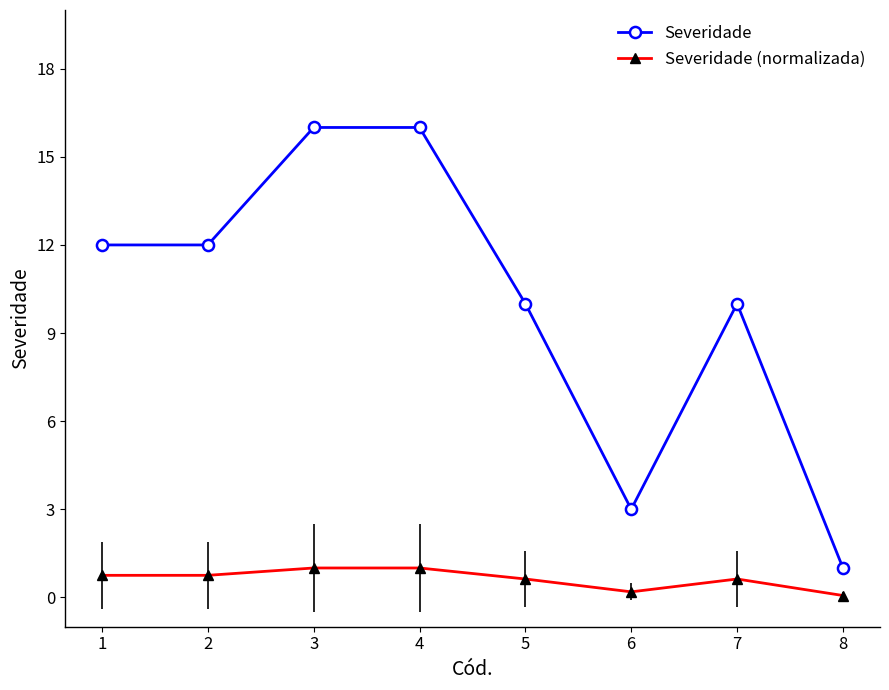

What is the value of the Severidade (normalizada) point at the 3rd from the left?

1.0